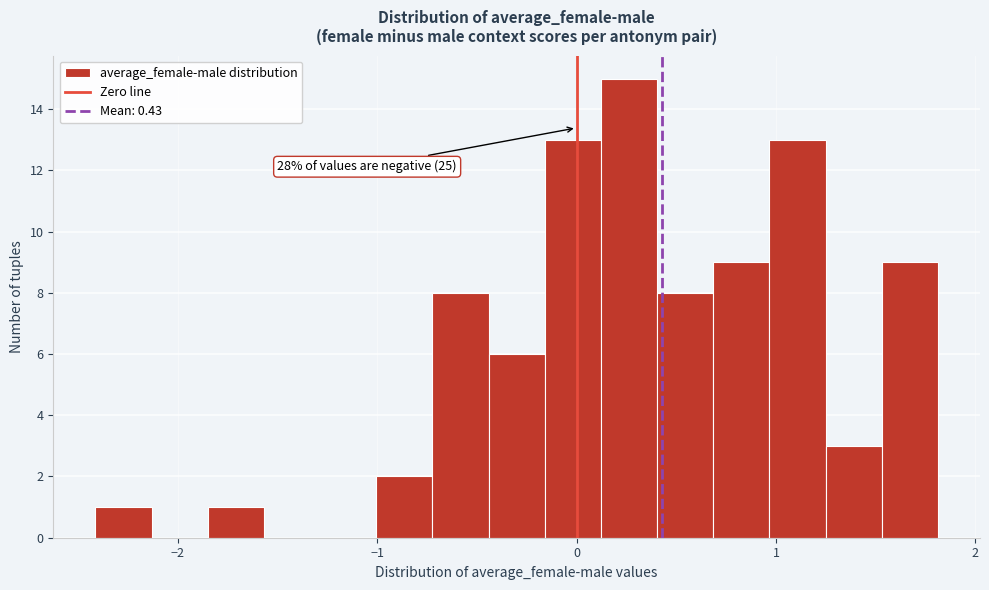

Around what value on the x-axis is the tallest bar? Give the approximate position of its centre, as read against the axis.

0.3